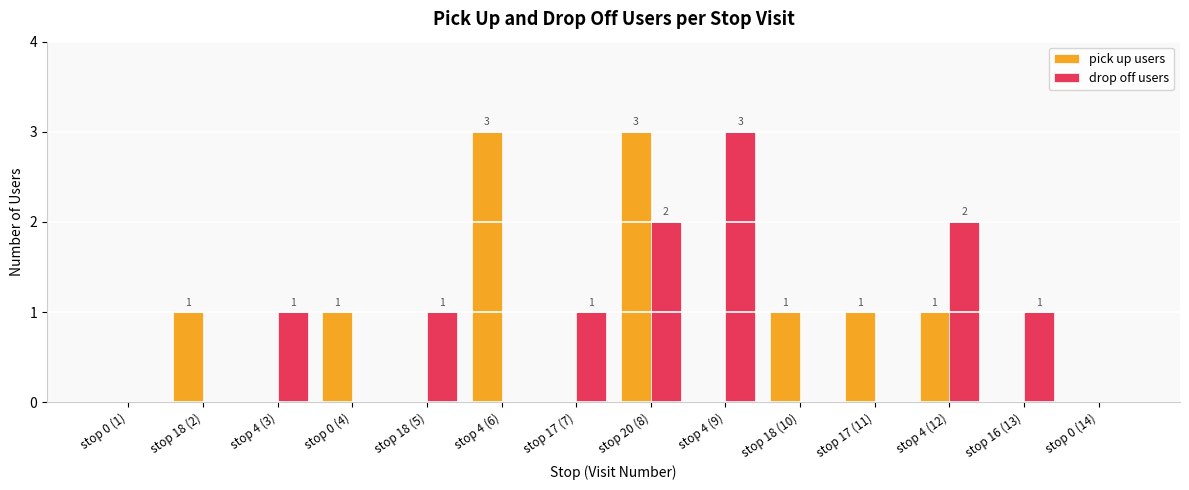

Reading left to right, list all the values displayed in this chart.

pick up users: 0	1	0	1	0	3	0	3	0	1	1	1	0	0
drop off users: 0	0	1	0	1	0	1	2	3	0	0	2	1	0